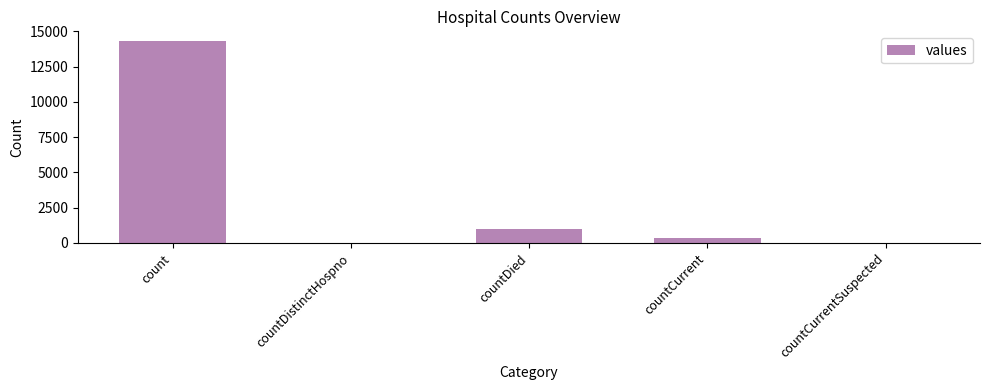

The value at countDistinctHospno is -8983. True or false?

False